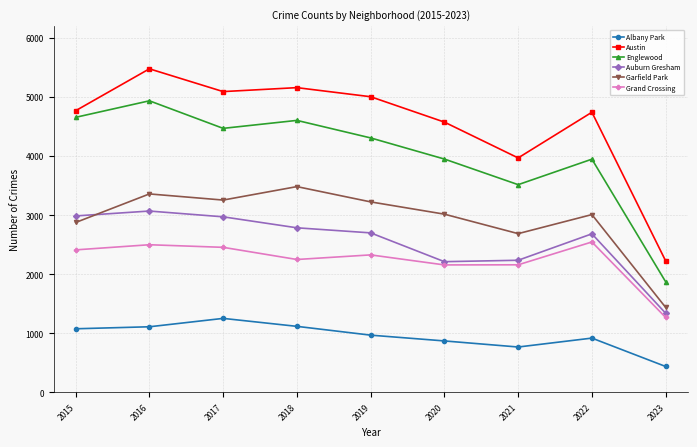

True or false: Auburn Gresham and Albany Park cross at least once.

False